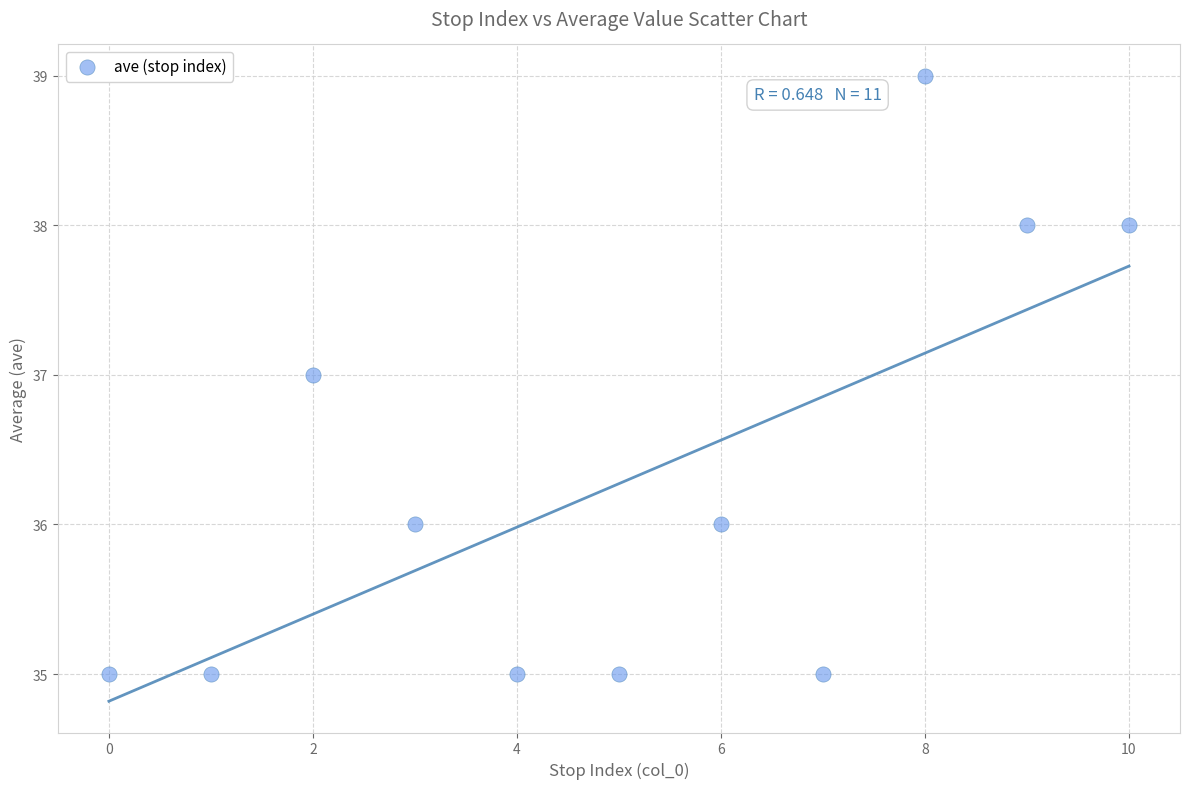

What is the average Y value?

36